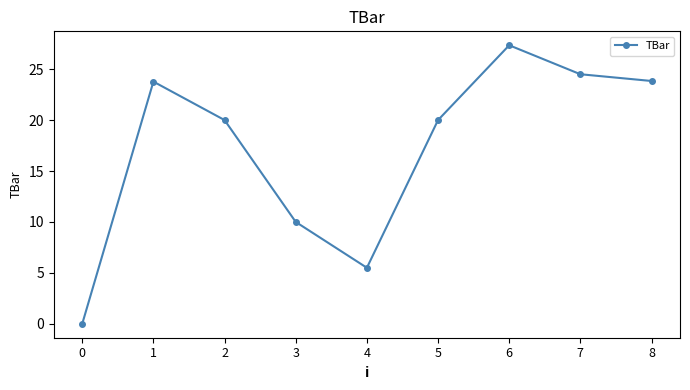

Count the number of data series in this chart.

1